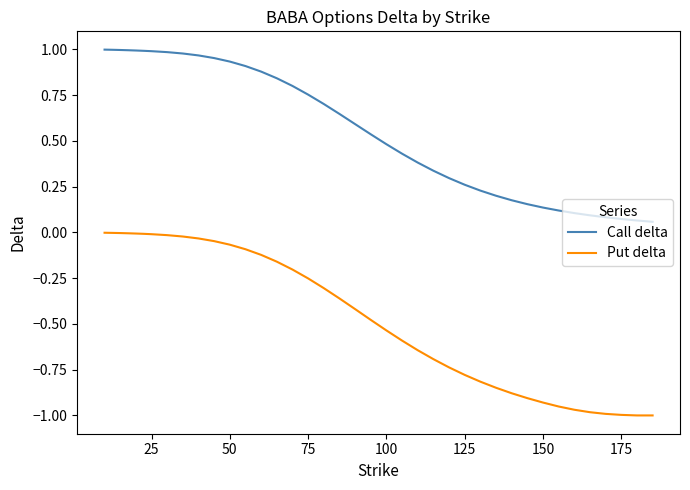

What are all the series names shown in the legend?

Call delta, Put delta